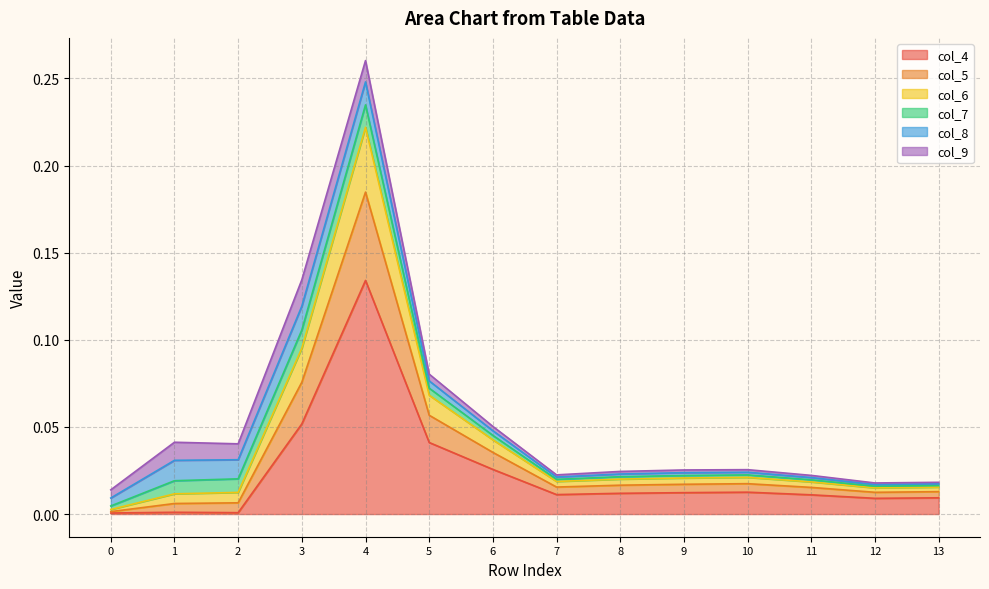

At which category is the sum across all series the highest?

4